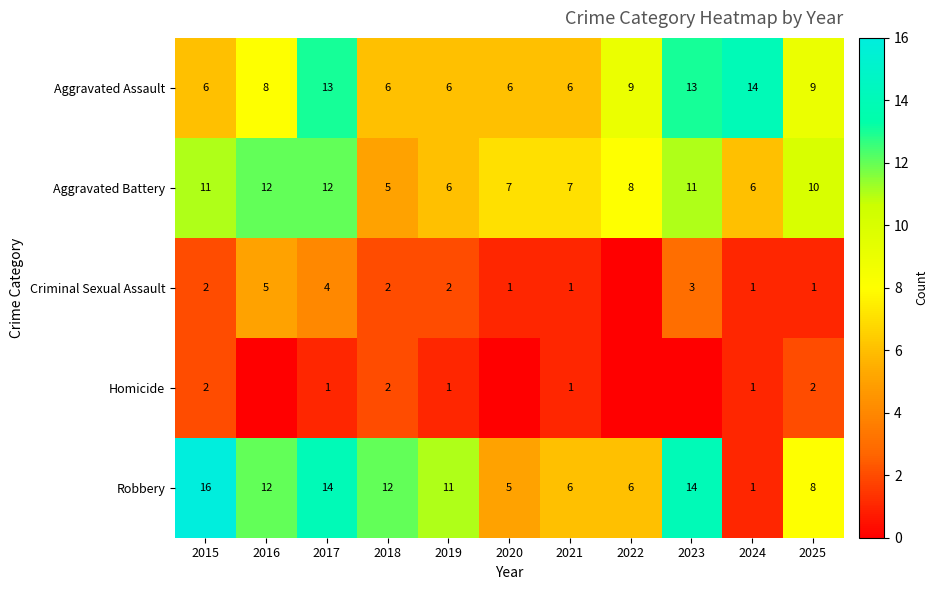

Count the number of data series in this chart.

5